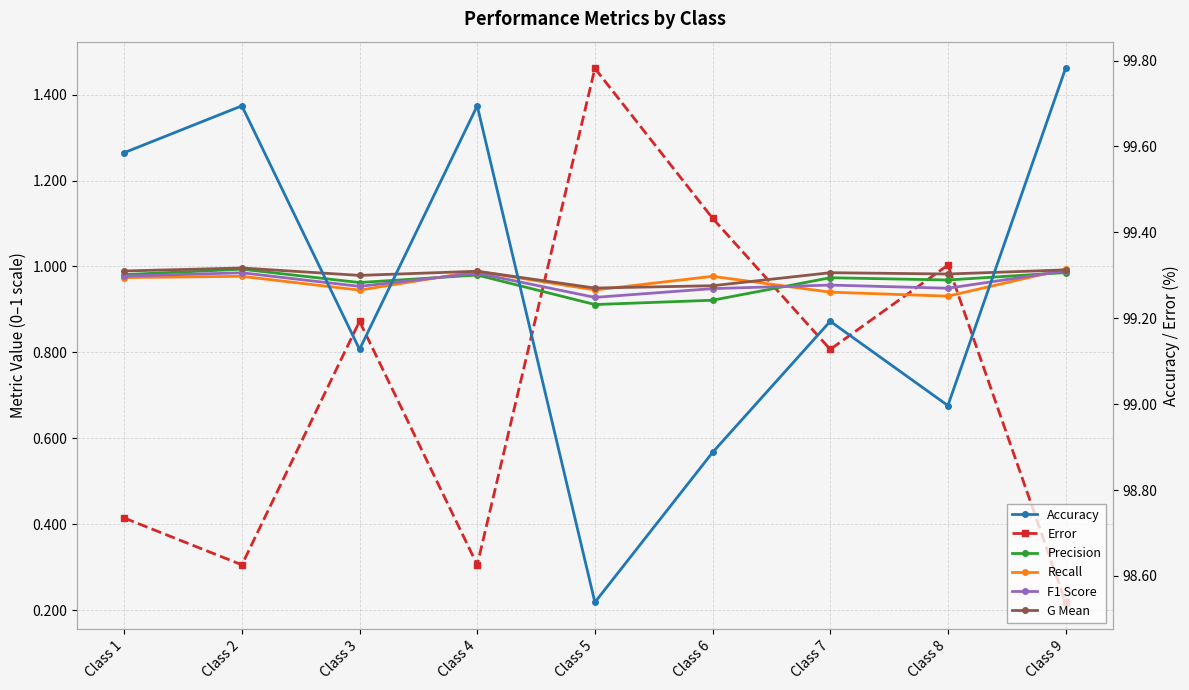

What is the average value of the F1 Score series?

1.0